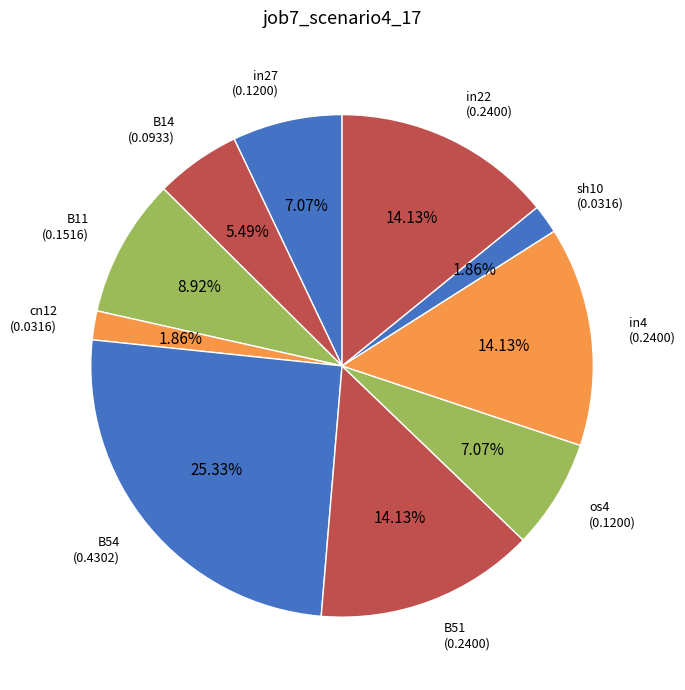

Is there a majority slice in this chart?

No